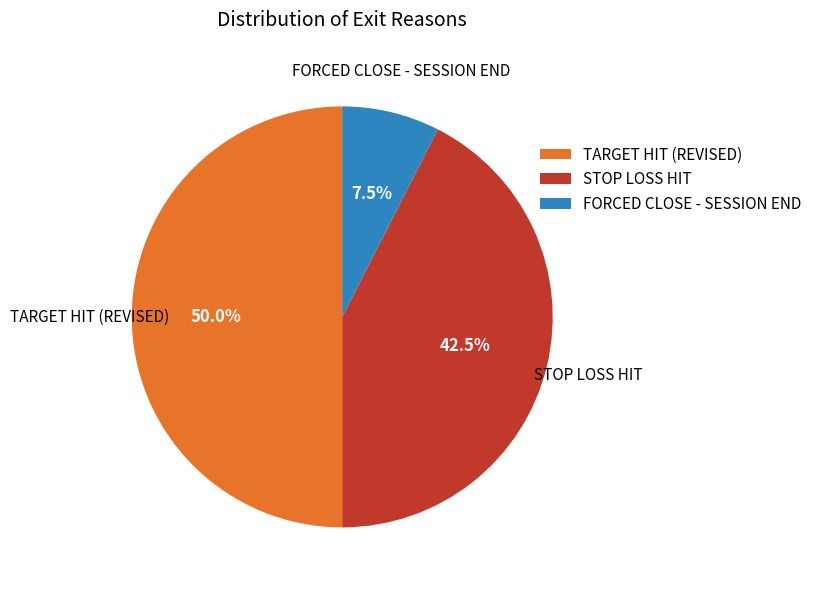

Approximately how many times larger is the value at STOP LOSS HIT compared to FORCED CLOSE - SESSION END?

5.7